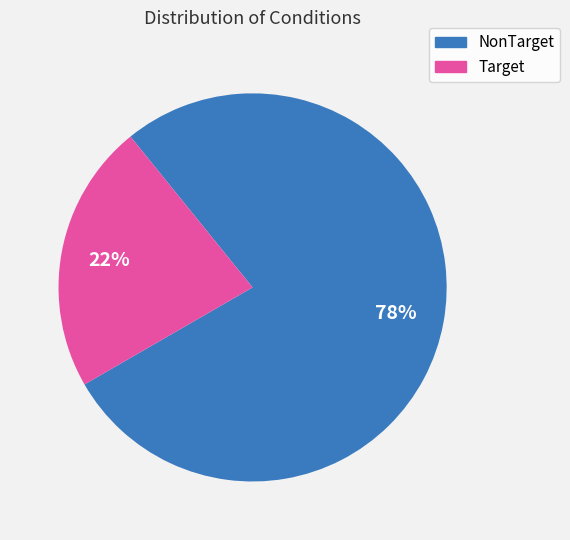

What is the smallest slice in the pie chart?

Target